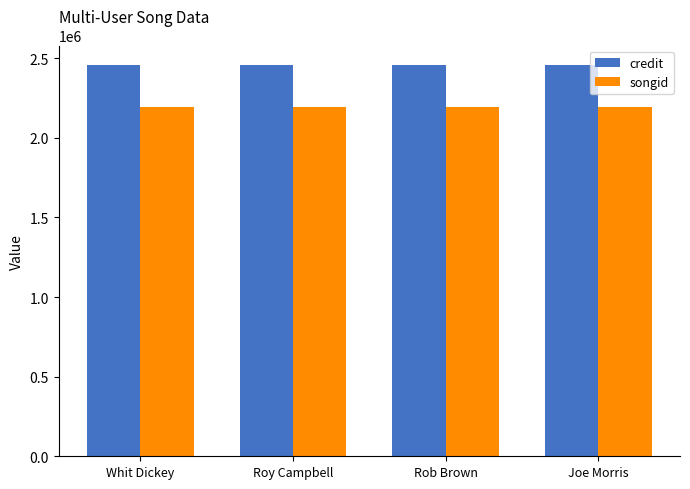

What is the sum of all songid values?

8766572